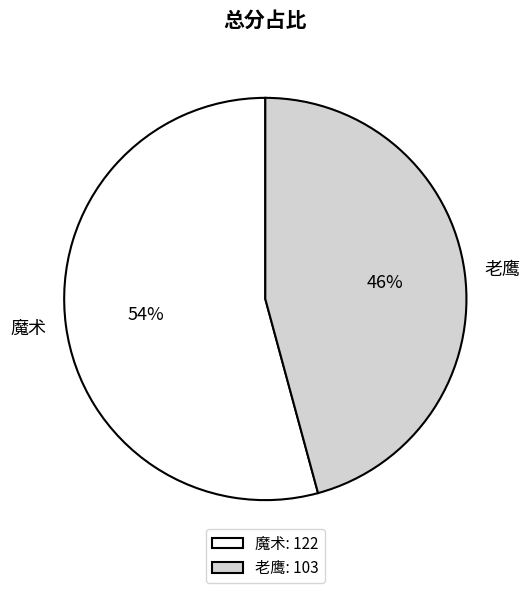

How many segments does this pie chart have?

2